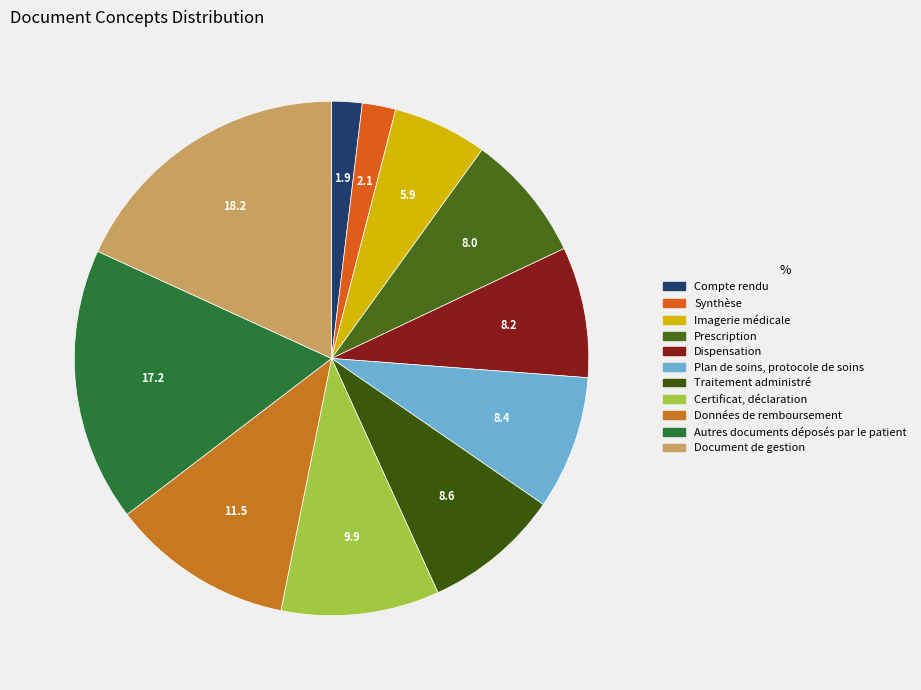

Which has a higher value, Document de gestion or Données de remboursement?

Document de gestion